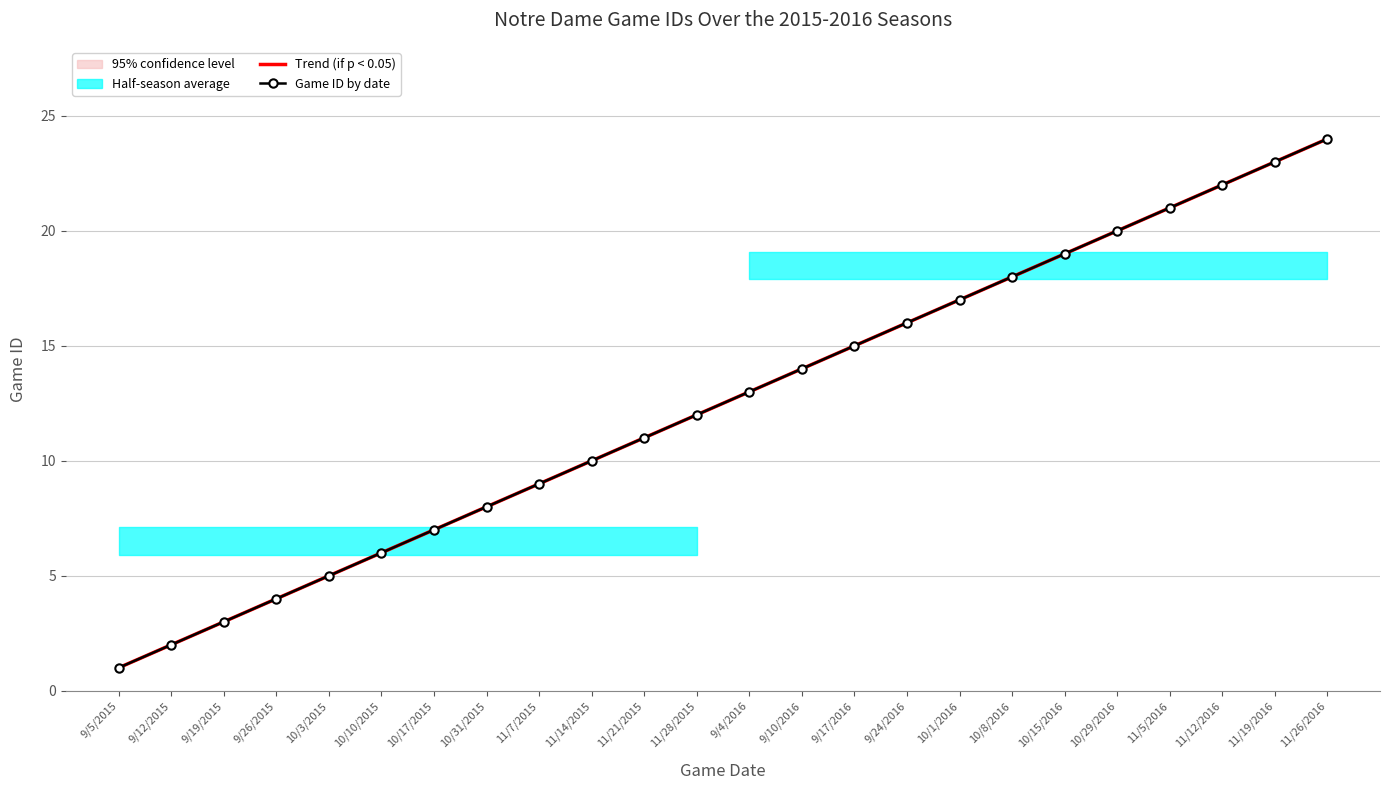

At how many categories does at least one series exceed 19?

5